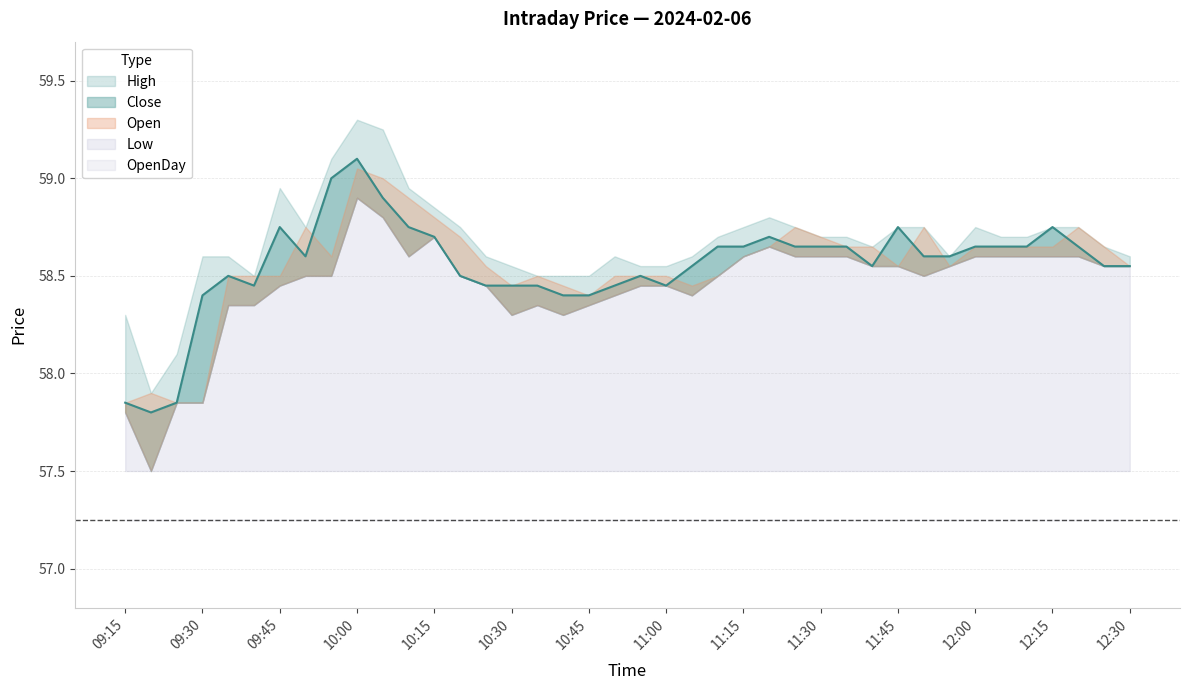

At which label is High closest to 58?

2024-02-06 09:20